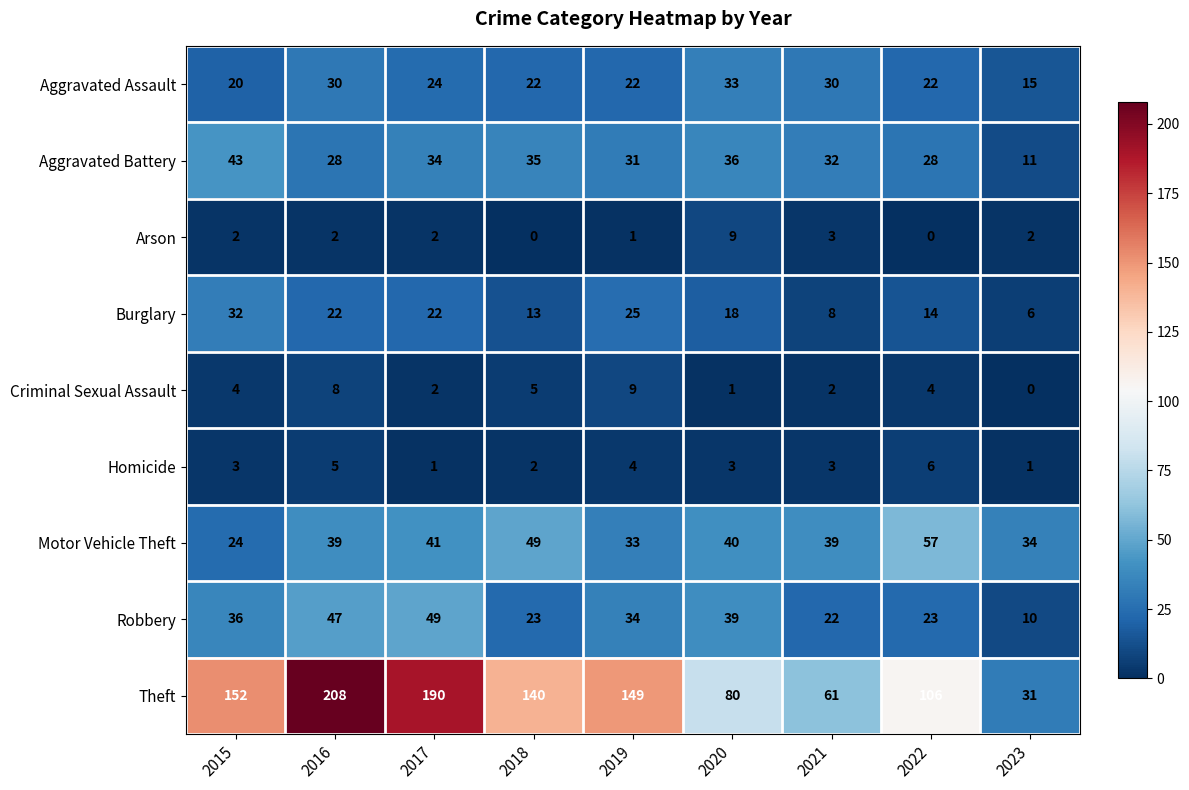

Which series changed the most between 2018 and 2021?

Theft